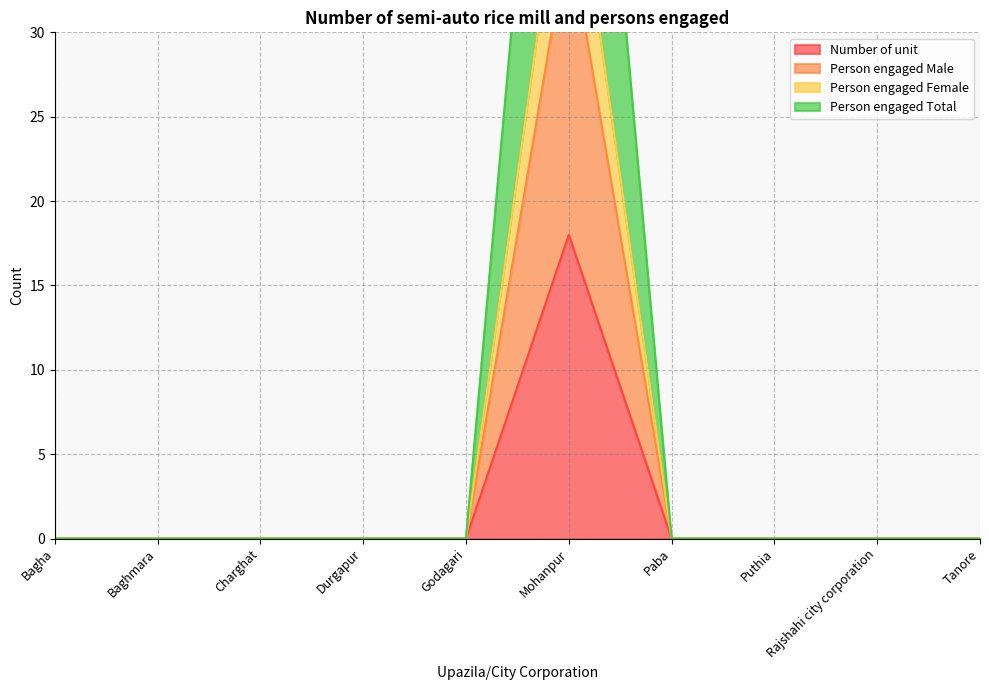

Where is the first local maximum for Number of unit?

Mohanpur